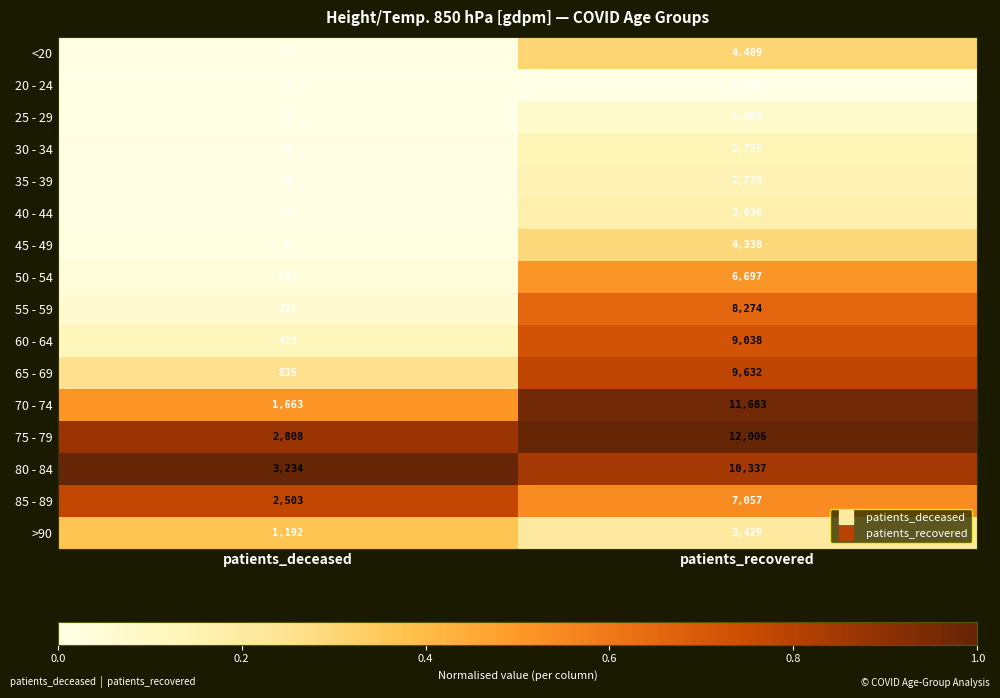

Read the 25 - 29 value at patients_recovered.

2000